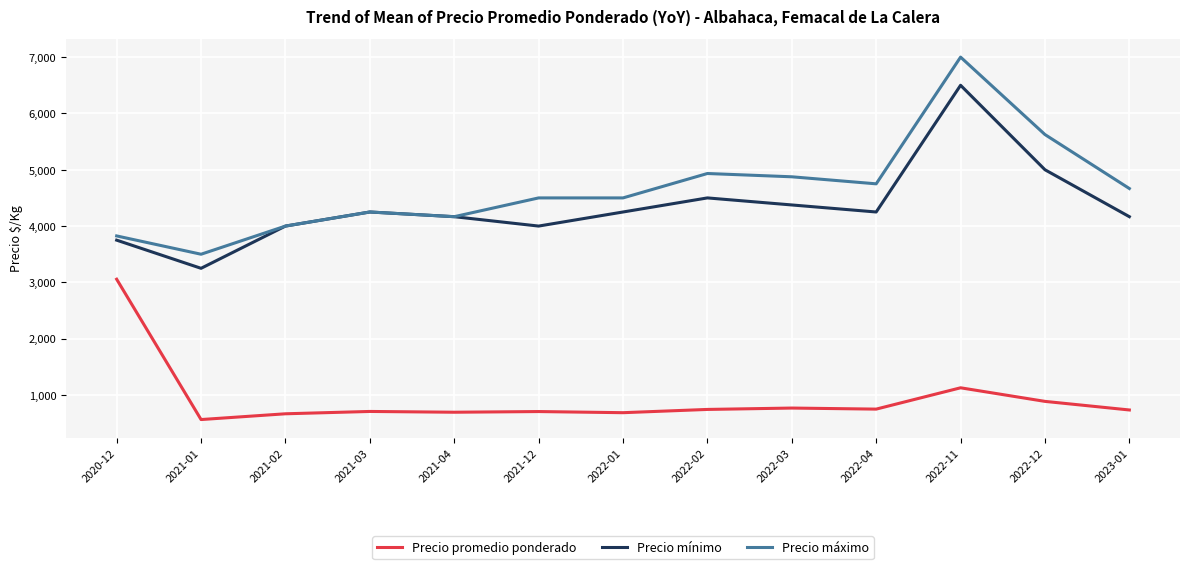

What value does the Precio máximo series have at 2022-11?

7000.0